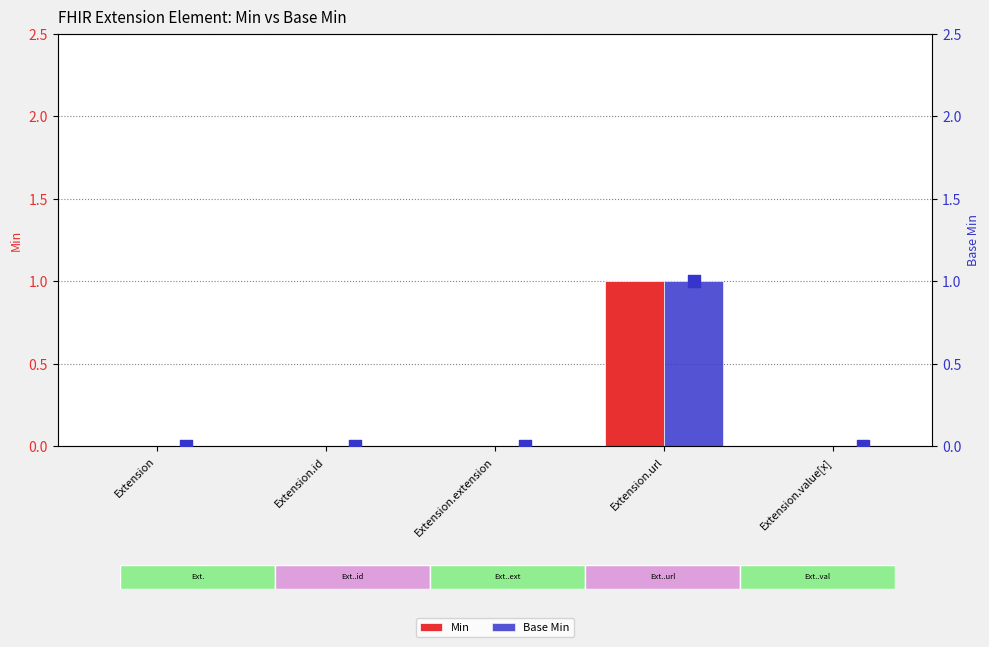

Which series has the widest spread of Y values?

Min